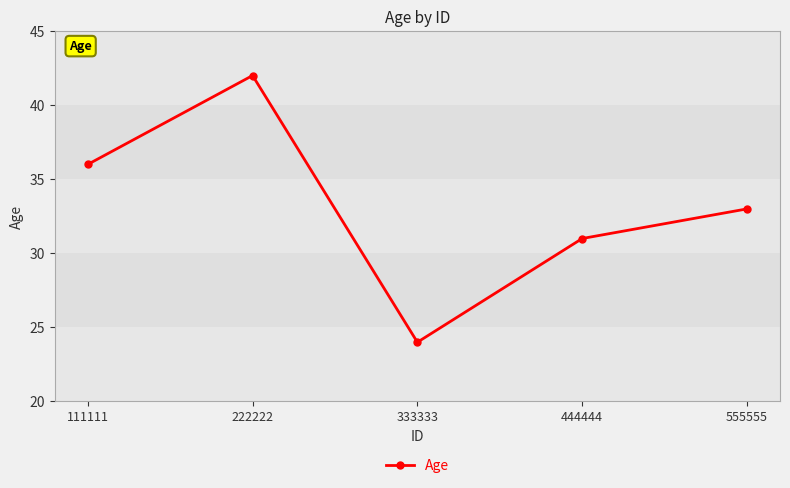

How many values are below 33?

2